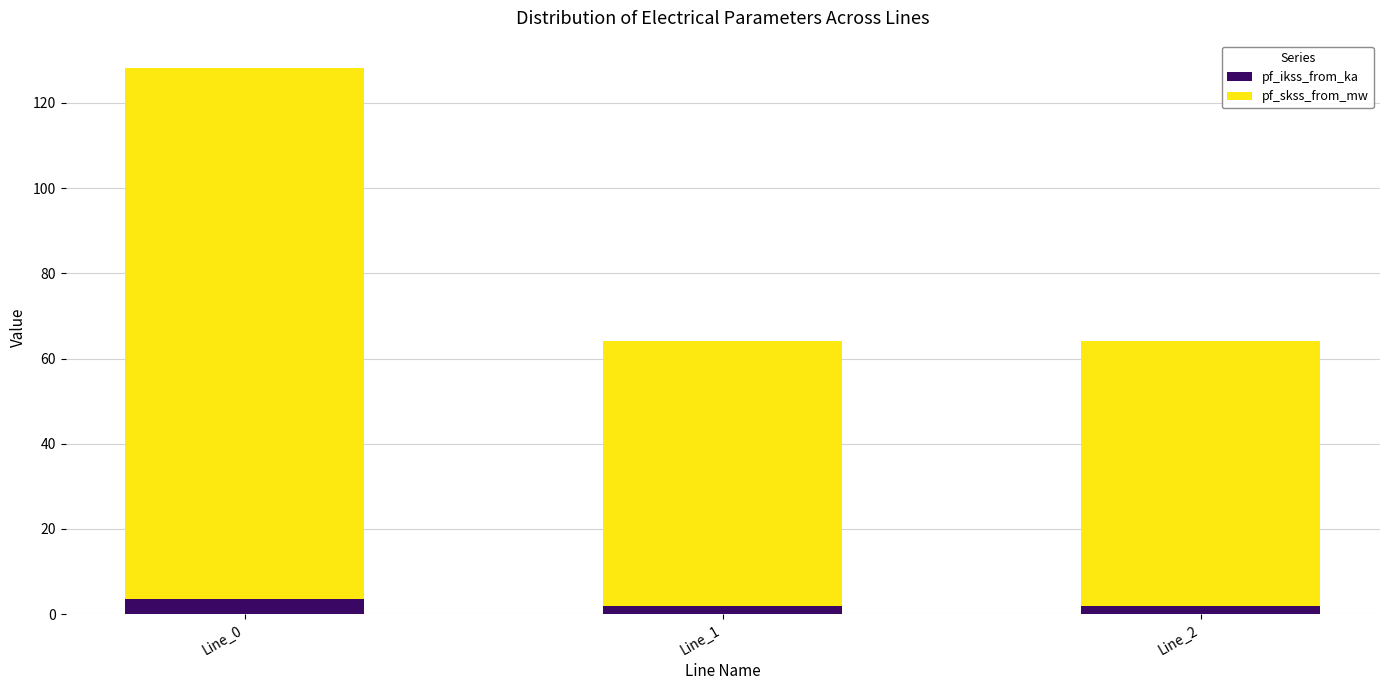

What is the highest value of the pf_ikss_from_ka series?

3.6